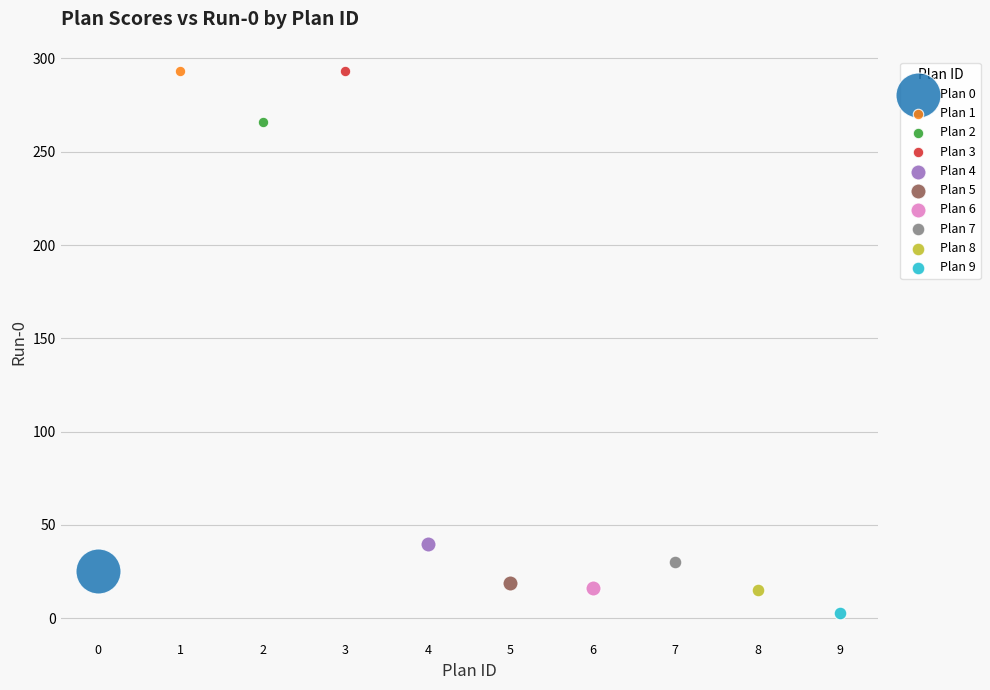

What are all the series names shown in the legend?

Plan 0, Plan 1, Plan 2, Plan 3, Plan 4, Plan 5, Plan 6, Plan 7, Plan 8, Plan 9